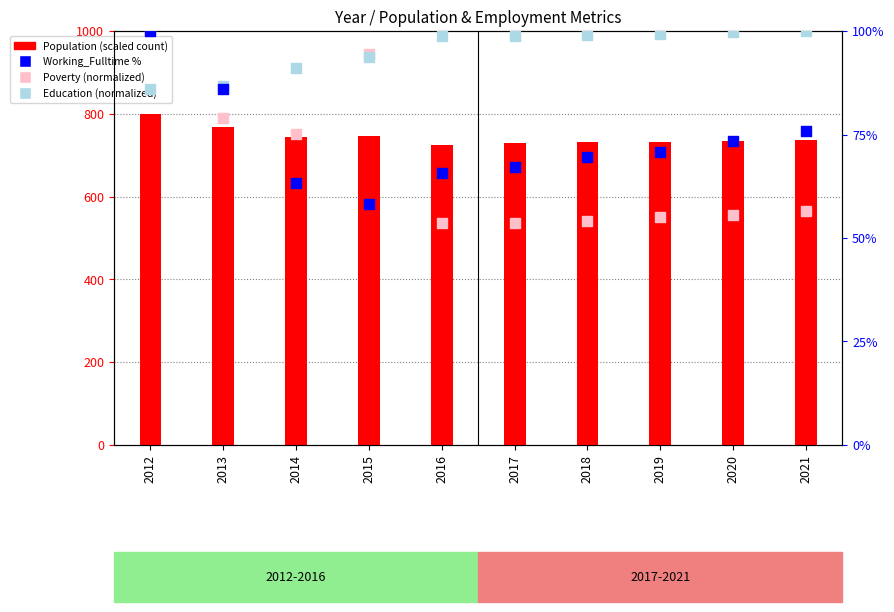

Which series has the largest total across all categories?

Population (scaled)